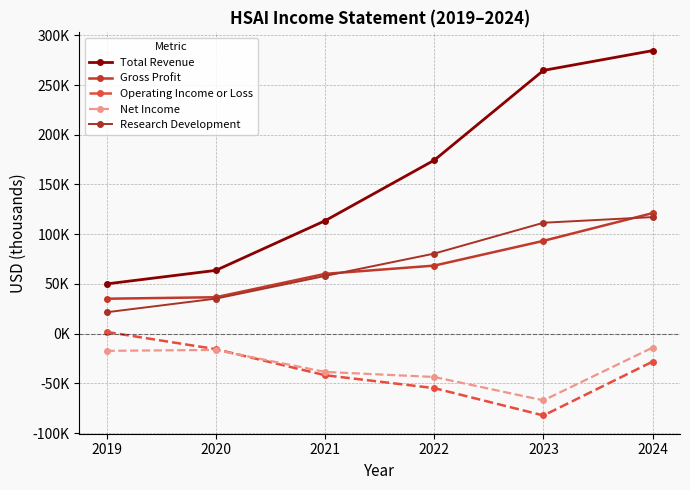

Where does the Total Revenue series first go above 174400?

2023